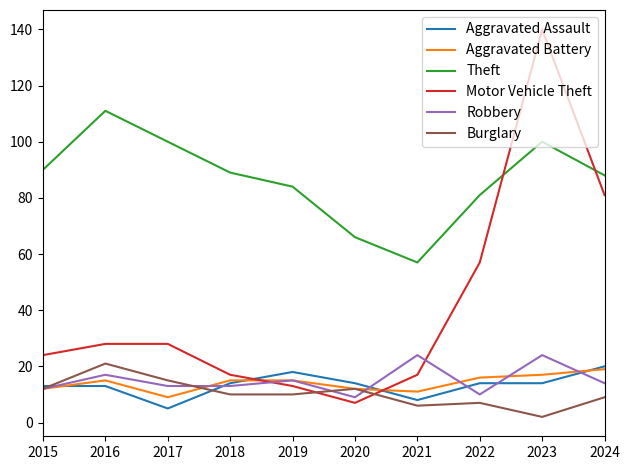

True or false: Motor Vehicle Theft and Aggravated Battery cross at least once.

True